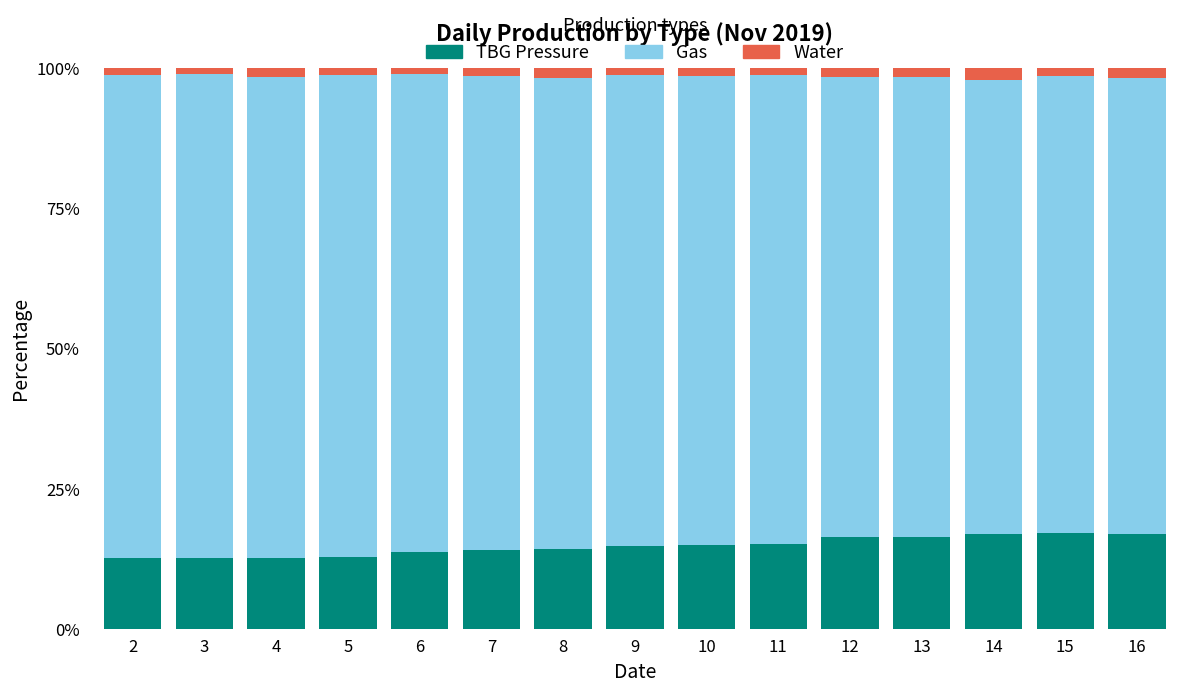

Count the number of data series in this chart.

3